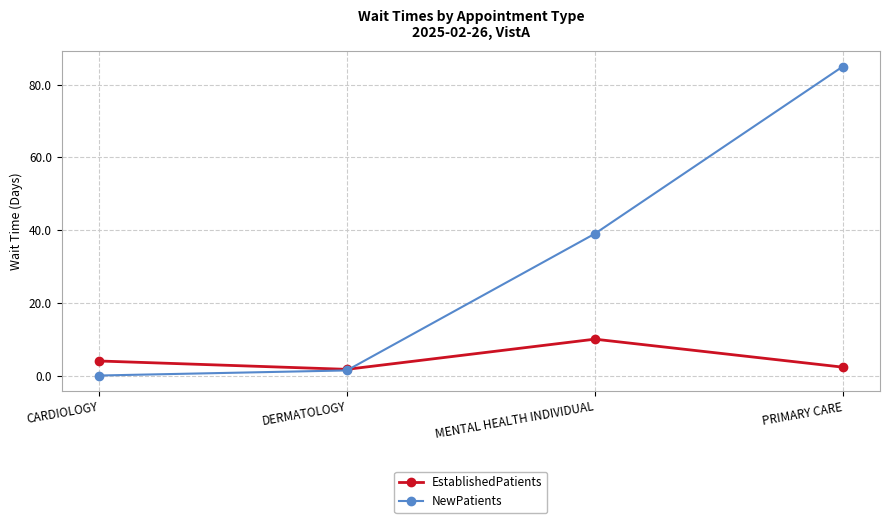

What is the sum of all EstablishedPatients values?

18.0